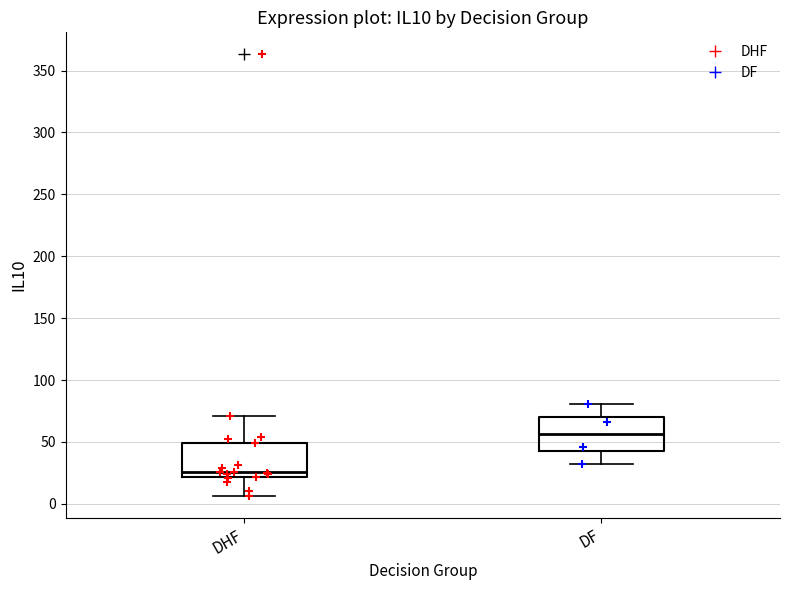

Reading left to right, transcribe this box plot: for each box, give where its median line is, the range the box spans, and where its two whiskers end, as read against the y-axis. The values are not printed on the chart, so give them approximately, as read against the axis.

DHF: median 25, box 20 to 50, whiskers 5 to 70
DF: median 55, box 45 to 70, whiskers 30 to 80